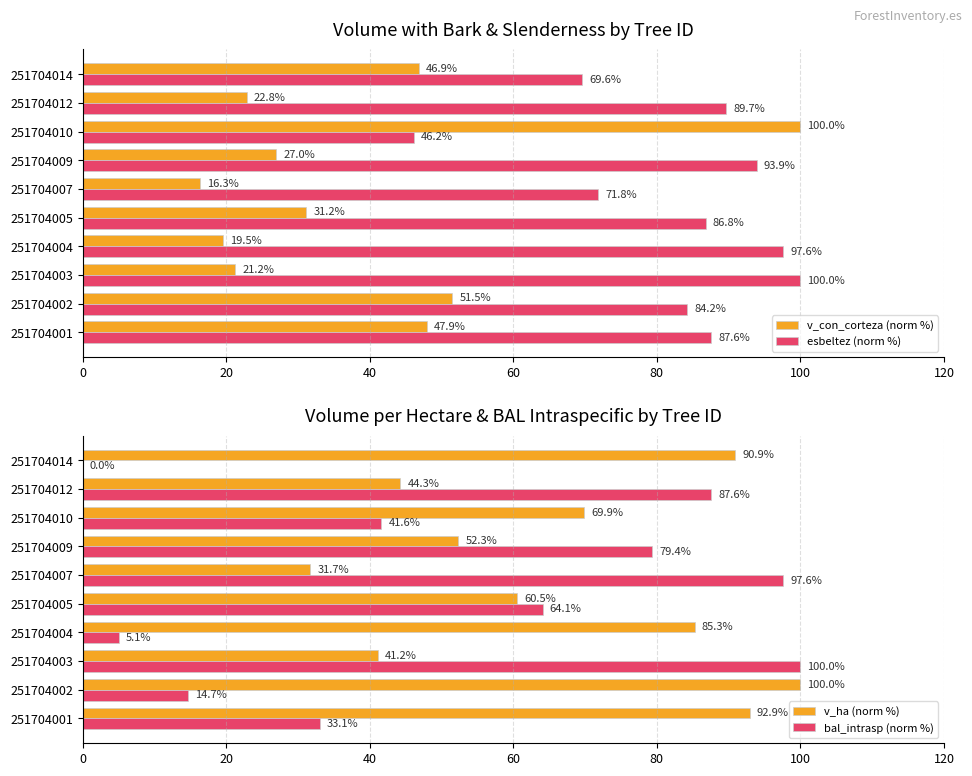

At which label is esbeltez (norm %) closest to 73?

251704007